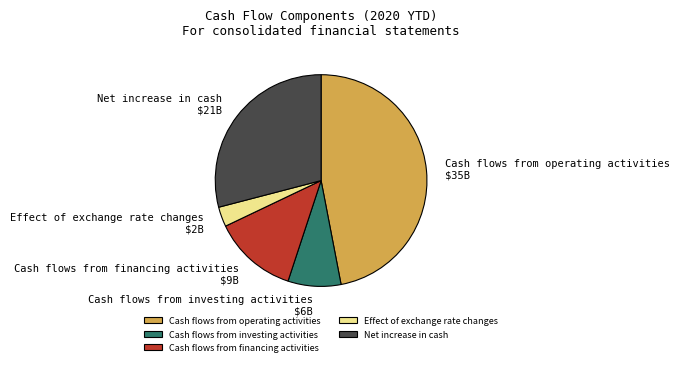

Is it true that Cash flows from investing activities is 8% of the pie?

True